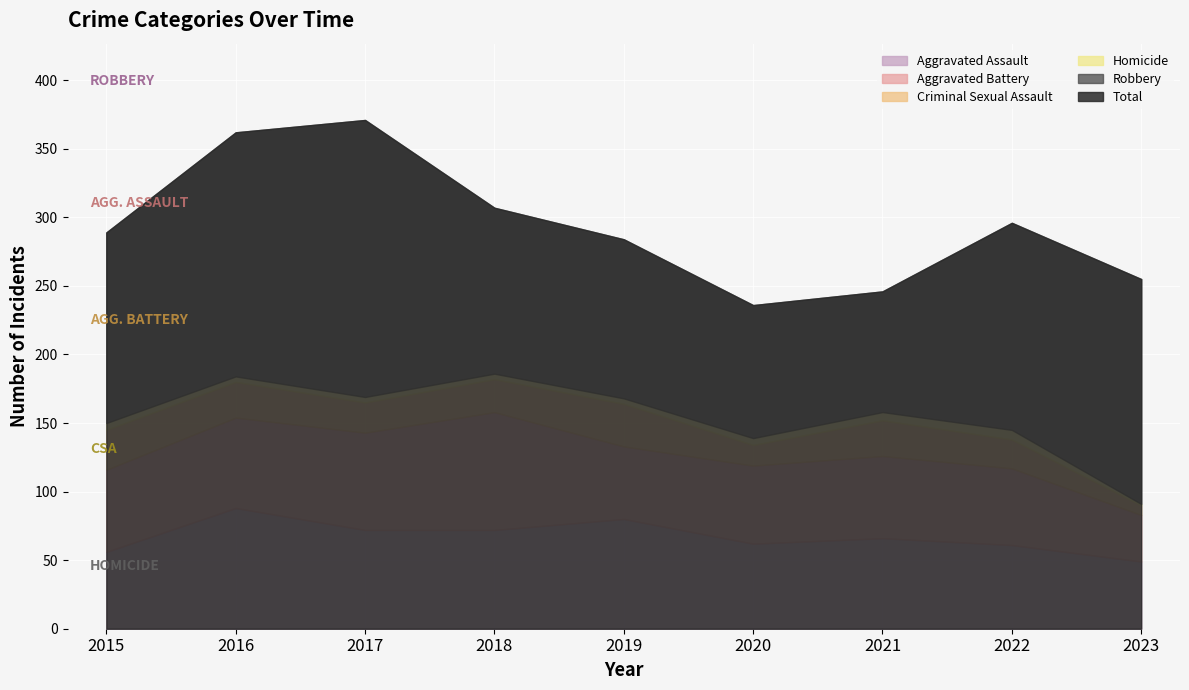

What is the difference between the Robbery values at 2018 and 2016?

57